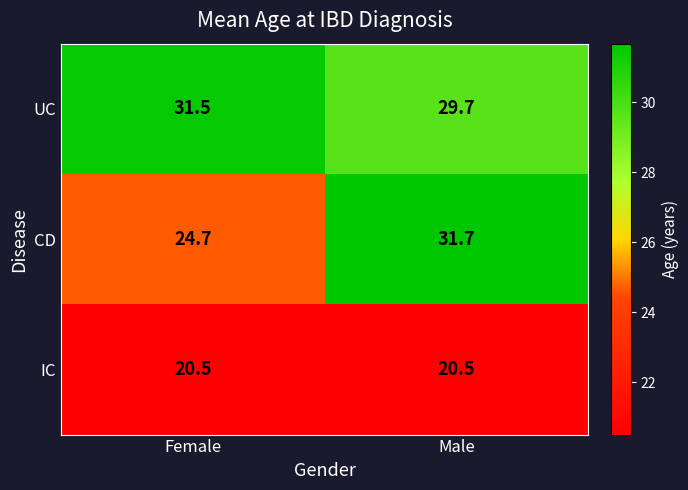

Is it true that UC equals 29.7 at Male?

True